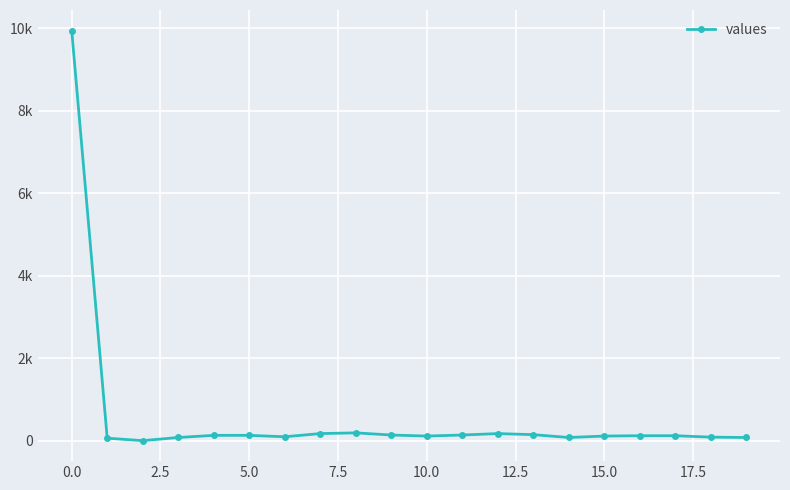

Is this an area chart (filled region under the line)?

No